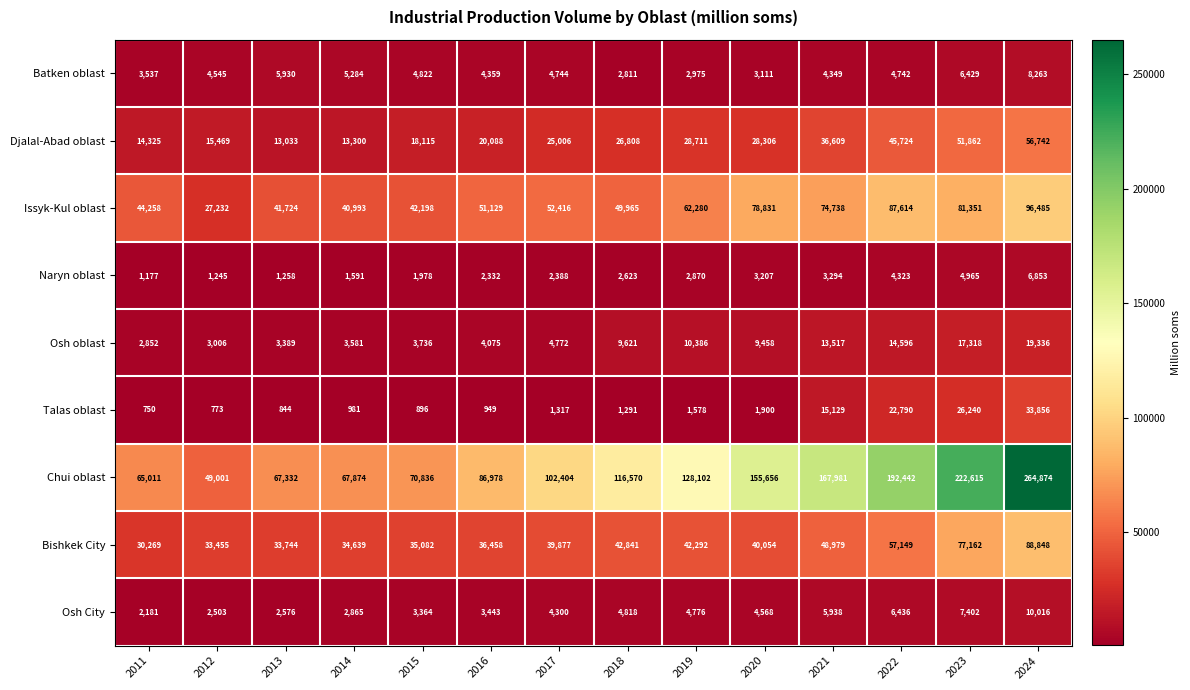

True or false: Chui oblast has a value of 67332 at 2013.

True